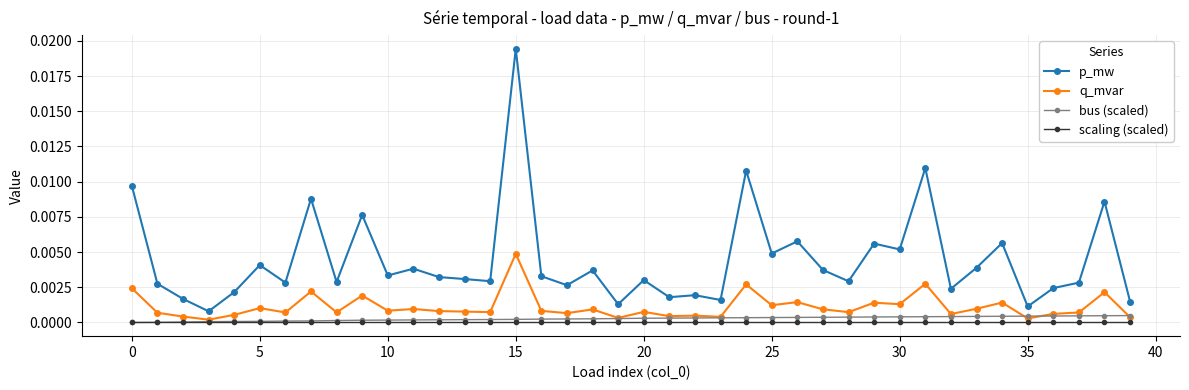

True or false: p_mw and bus (scaled) cross at least once.

False